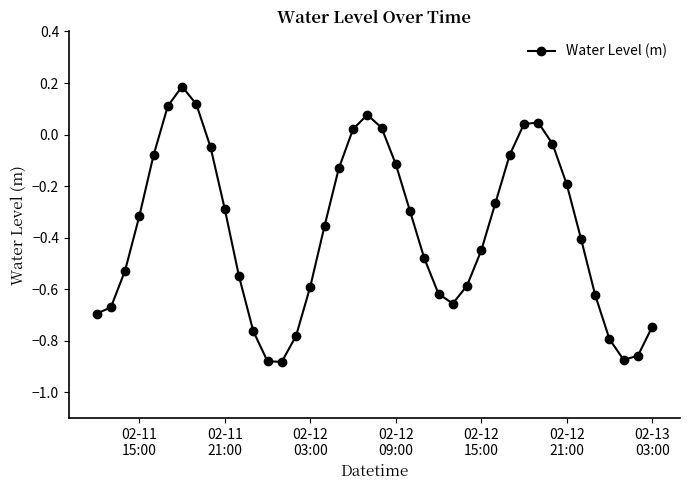

How many values are above zero?

8